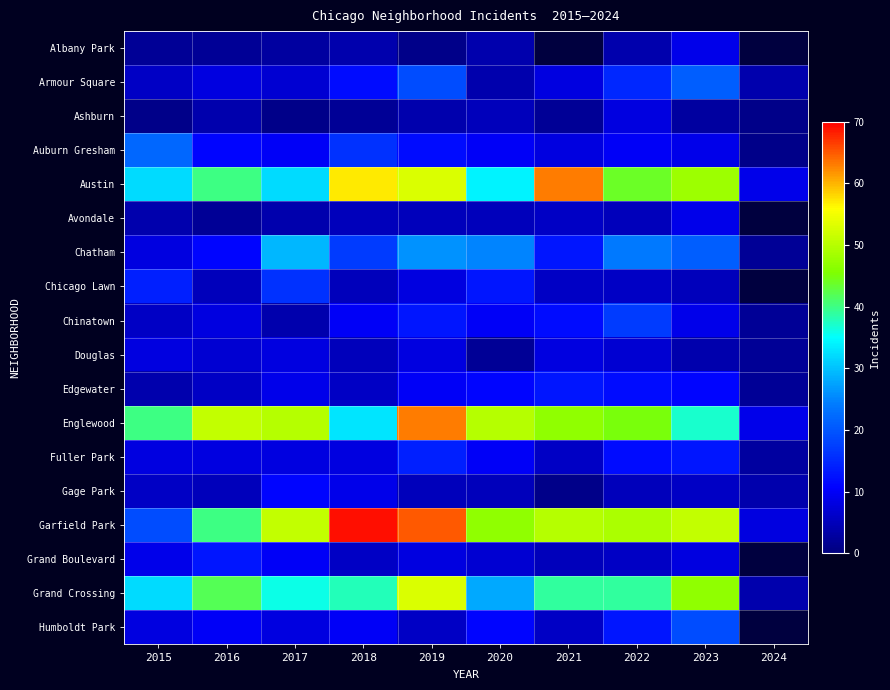

What is the approximate value of Chinatown at 2024?

2.0